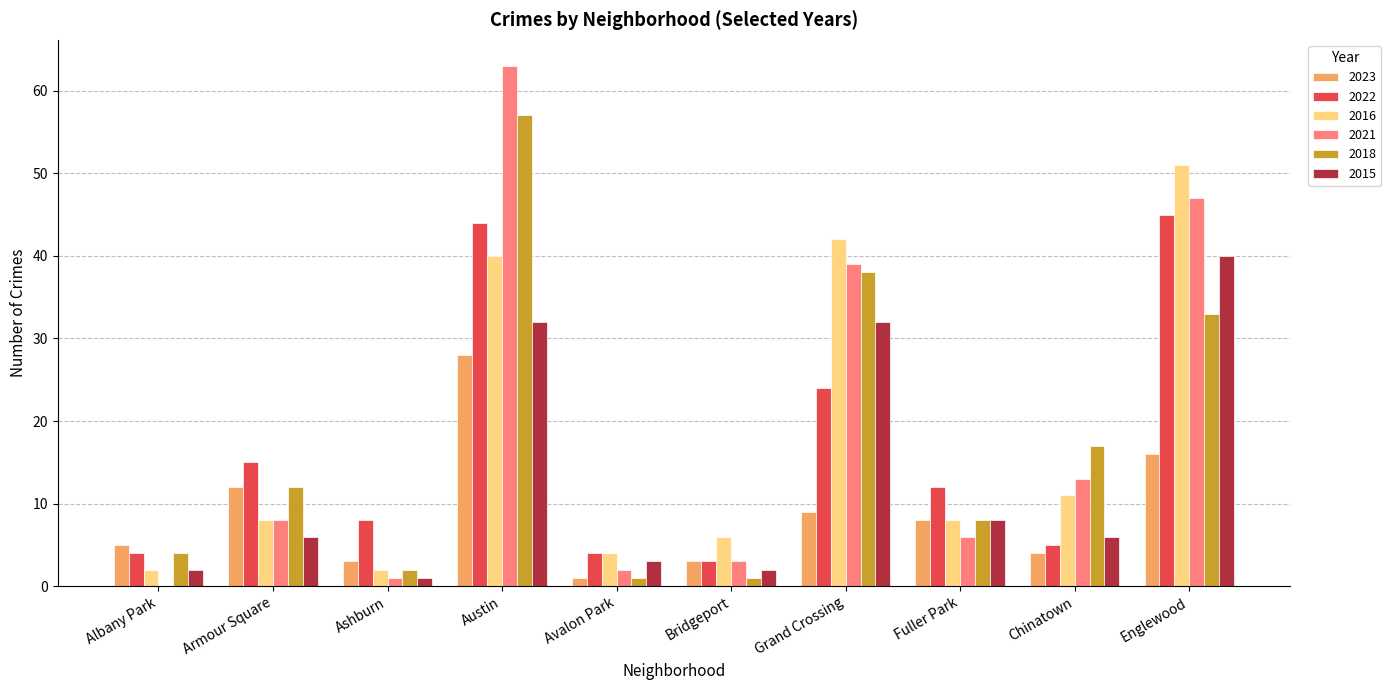

Reading left to right, transcribe all the data shown in this chart.

2023: Albany Park=5	Armour Square=12	Ashburn=3	Austin=28	Avalon Park=1	Bridgeport=3	Grand Crossing=9	Fuller Park=8	Chinatown=4	Englewood=16
2022: Albany Park=4	Armour Square=15	Ashburn=8	Austin=44	Avalon Park=4	Bridgeport=3	Grand Crossing=24	Fuller Park=12	Chinatown=5	Englewood=45
2016: Albany Park=2	Armour Square=8	Ashburn=2	Austin=40	Avalon Park=4	Bridgeport=6	Grand Crossing=42	Fuller Park=8	Chinatown=11	Englewood=51
2021: Albany Park=0	Armour Square=8	Ashburn=1	Austin=63	Avalon Park=2	Bridgeport=3	Grand Crossing=39	Fuller Park=6	Chinatown=13	Englewood=47
2018: Albany Park=4	Armour Square=12	Ashburn=2	Austin=57	Avalon Park=1	Bridgeport=1	Grand Crossing=38	Fuller Park=8	Chinatown=17	Englewood=33
2015: Albany Park=2	Armour Square=6	Ashburn=1	Austin=32	Avalon Park=3	Bridgeport=2	Grand Crossing=32	Fuller Park=8	Chinatown=6	Englewood=40